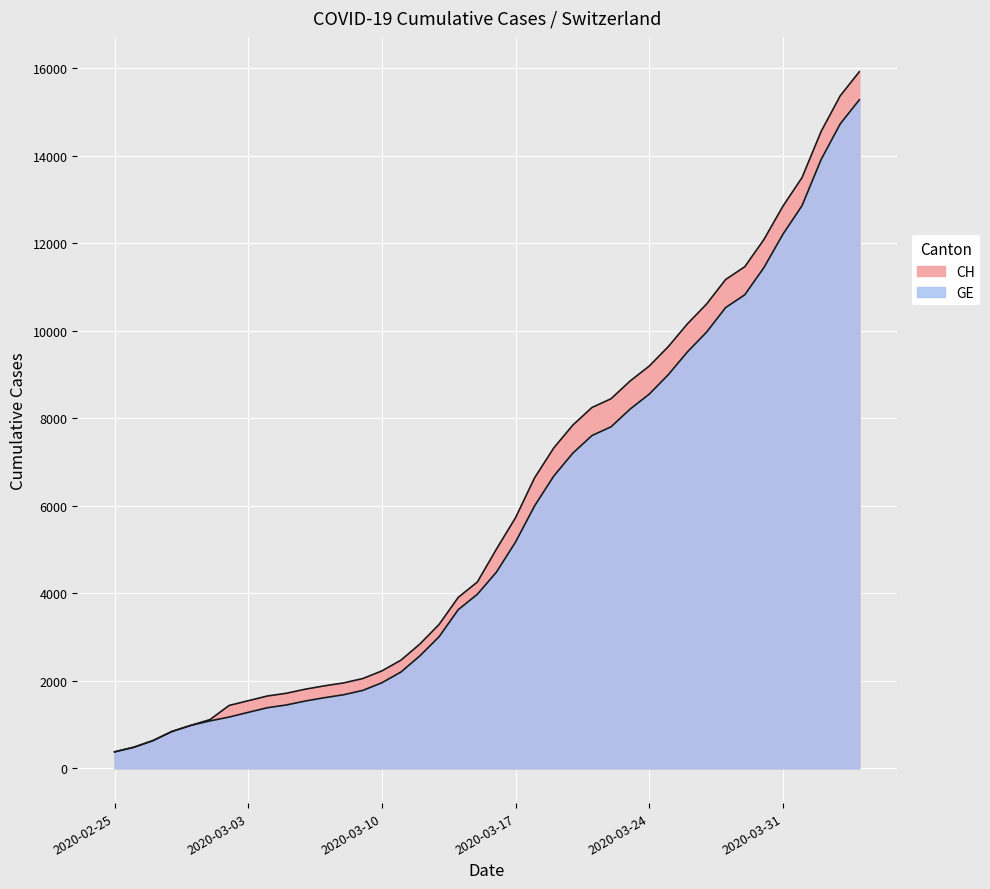

Which series has the largest total across all categories?

CH